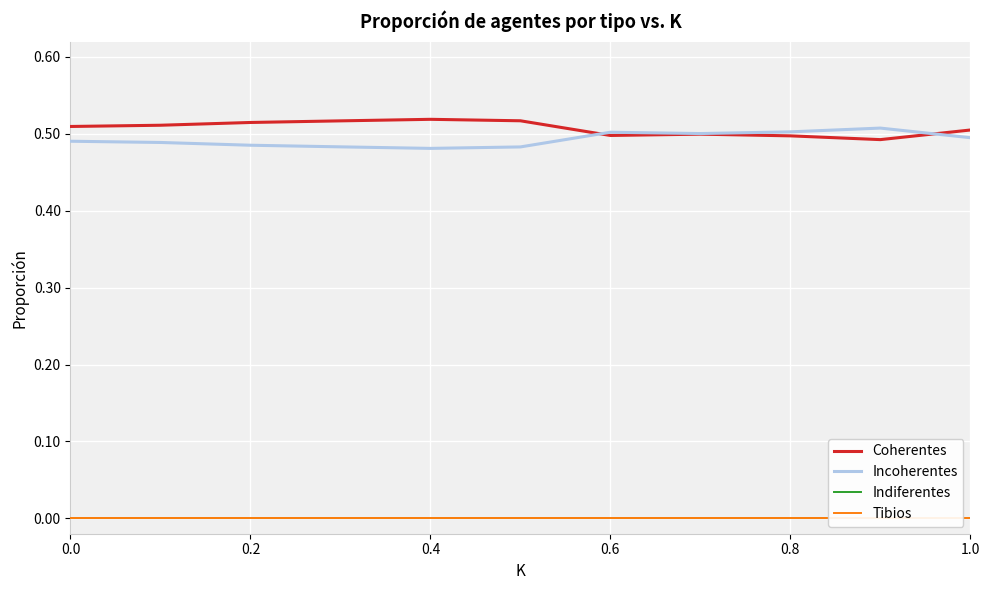

Is the value of Incoherentes at 1.0 greater than the value of Indiferentes at 0.0?

Yes